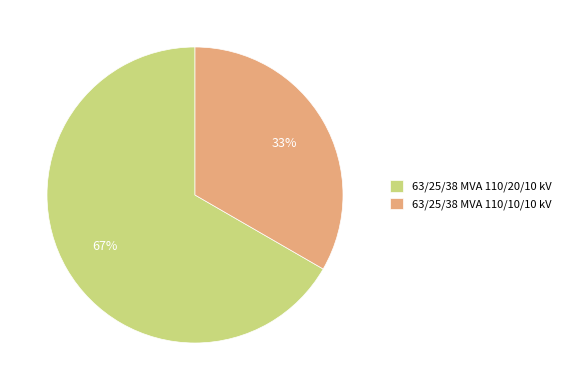

Between 63/25/38 MVA 110/10/10 kV and 63/25/38 MVA 110/20/10 kV, which is larger?

63/25/38 MVA 110/20/10 kV